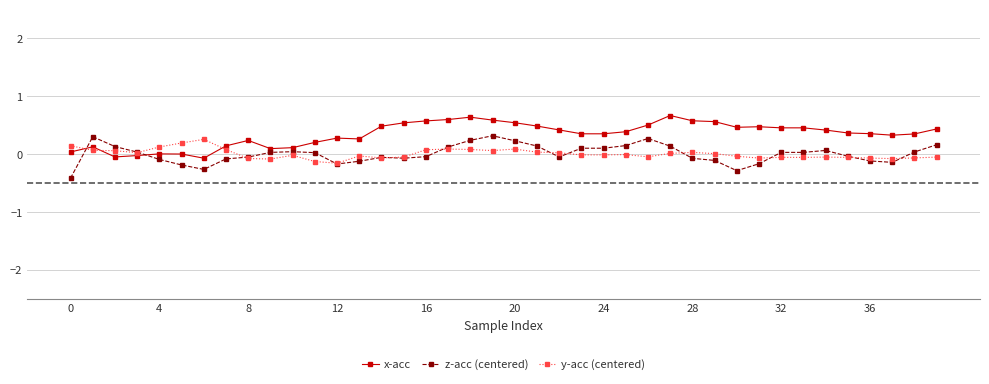

True or false: y-acc (centered) has more than 2 interior local peaks.

True